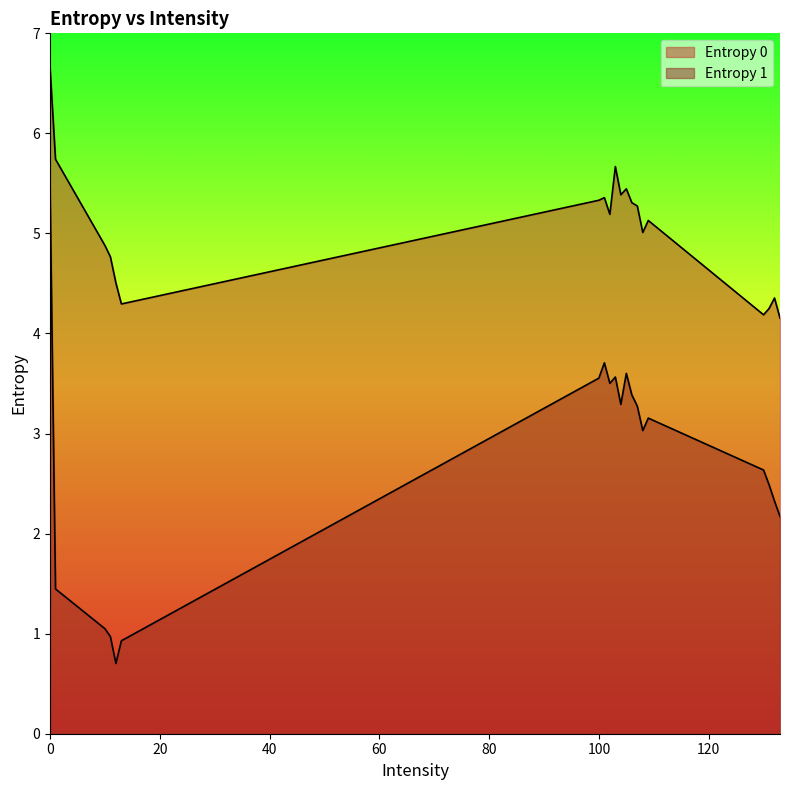

What is the difference between the Entropy 1 values at 105 and 11?

2.6